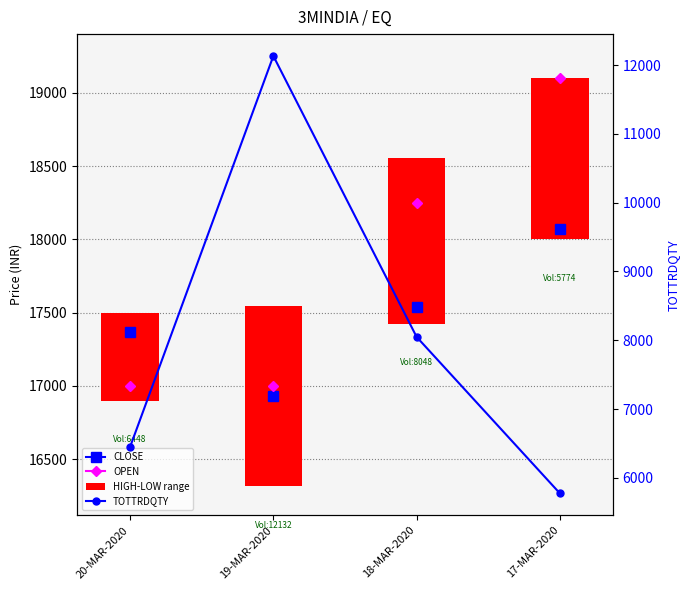

Does the chart contain any negative values?

No